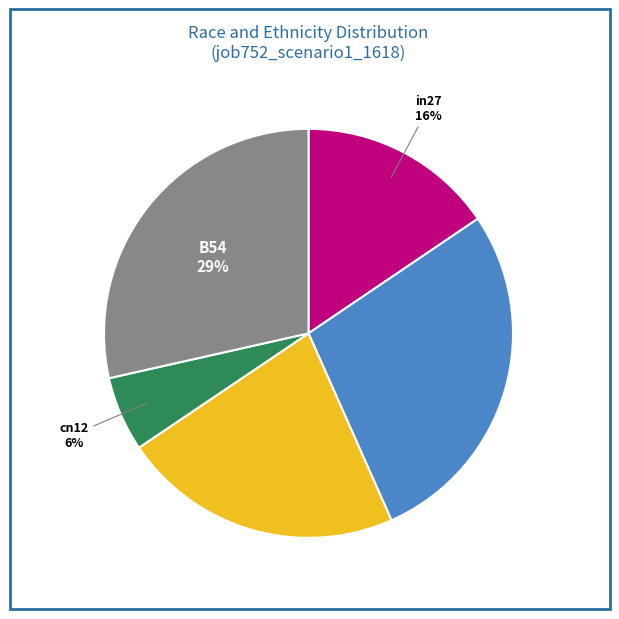

How many segments does this pie chart have?

5